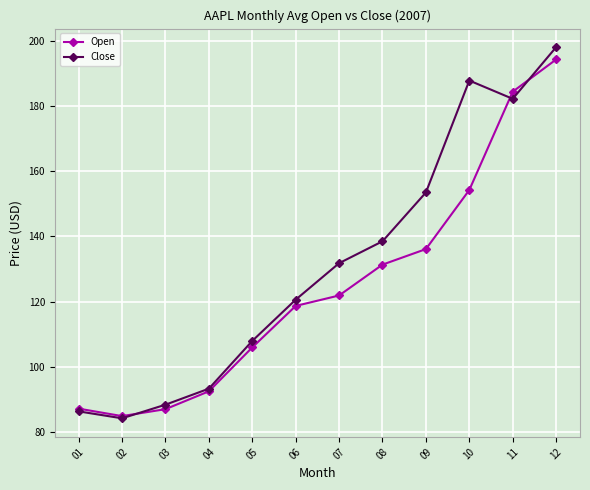

What is the difference between the maximum and minimum values in the Open series?

109.5